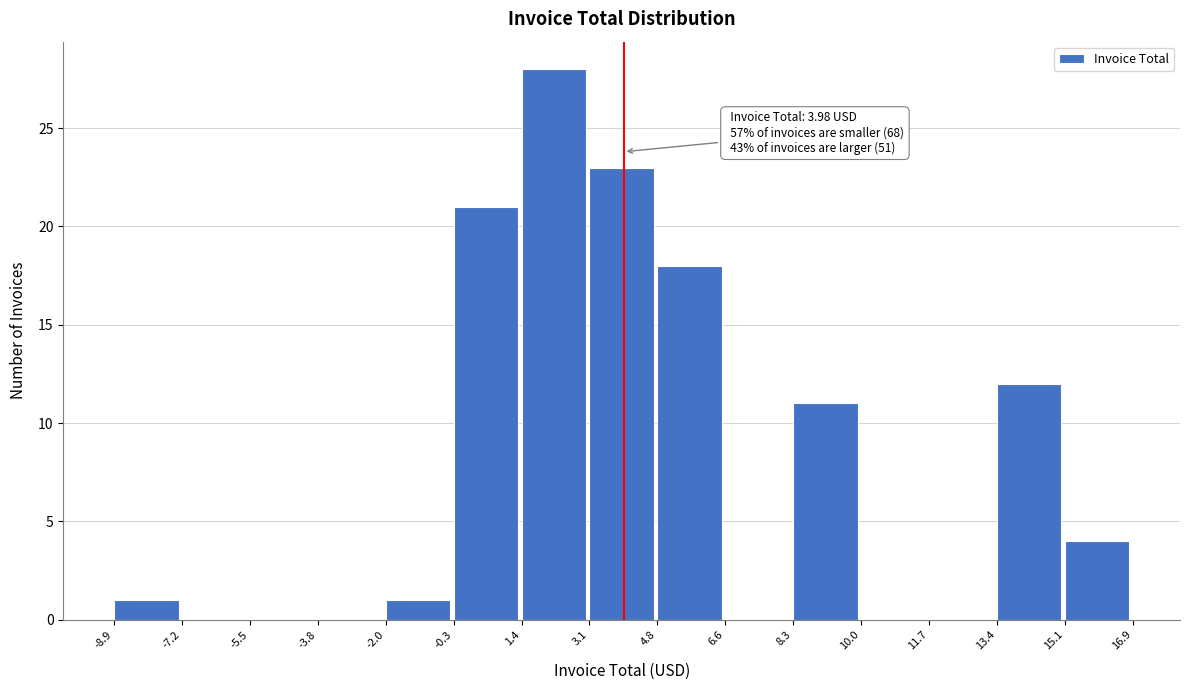

Which range on the x-axis has the tallest bar?

1.4 to 3.1